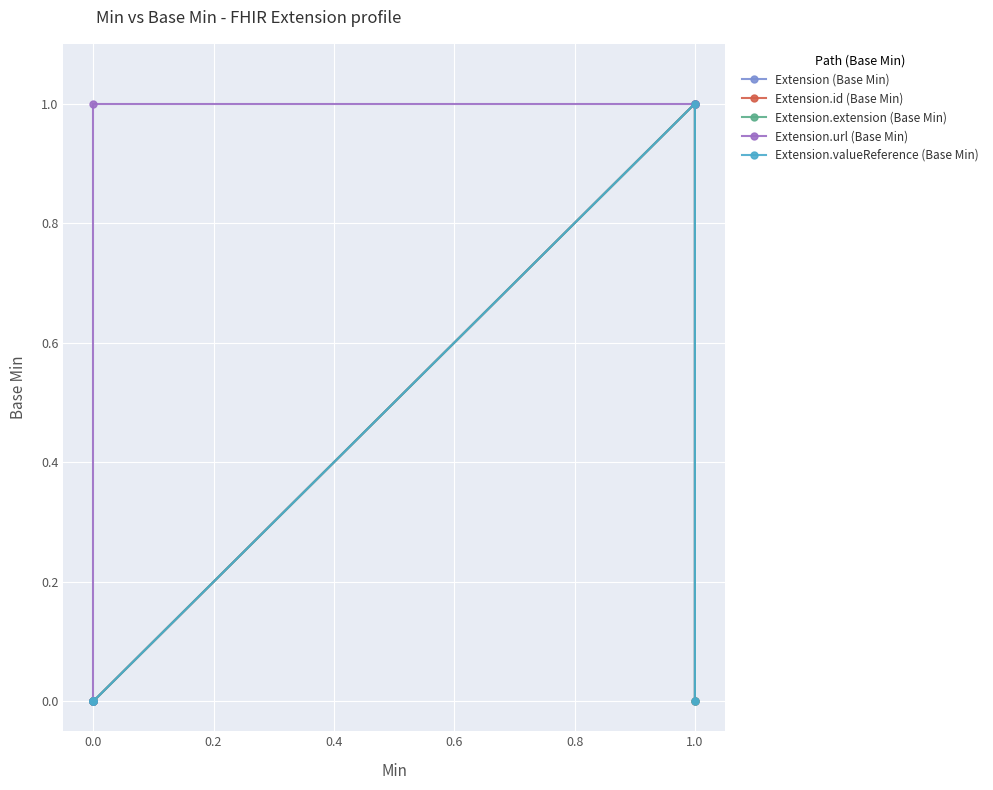

How many Extension.valueReference (Base Min) values are between 0 and 1?

5